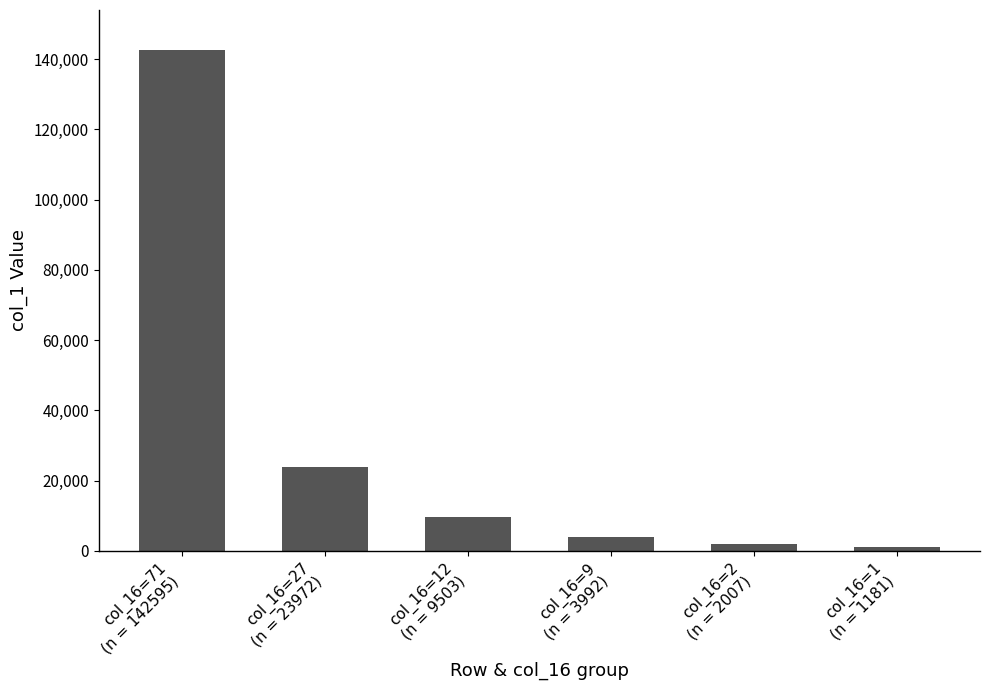

What is the label of the 5th bar from the right?

col_16=27
(n = 23972)